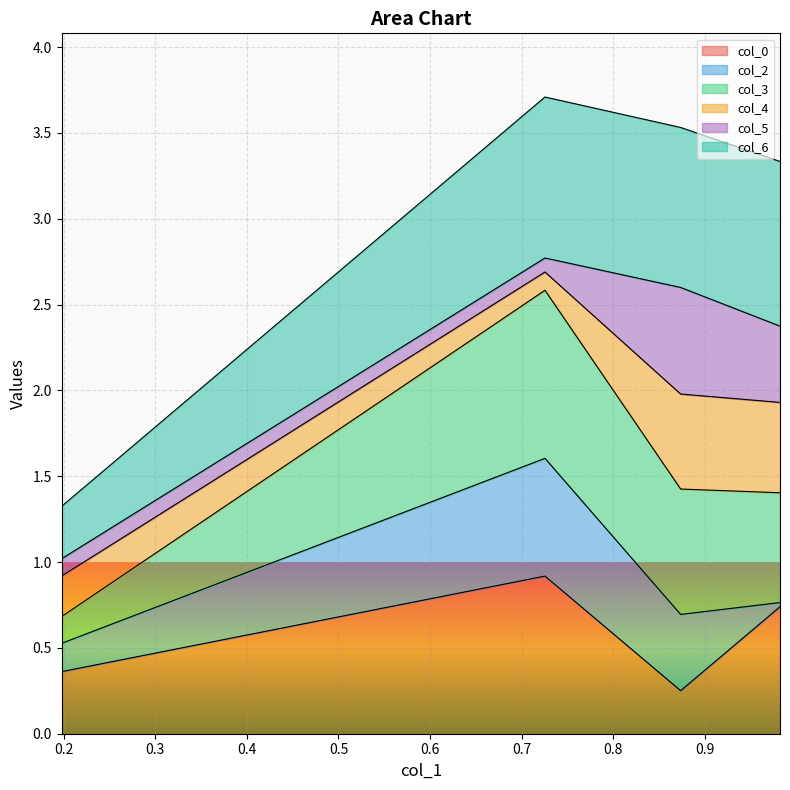

Rank the categories by col_0 value from lowest to highest.

0.8735952463794433, 0.1977714531736987, 0.9821011085636474, 0.725481952819336